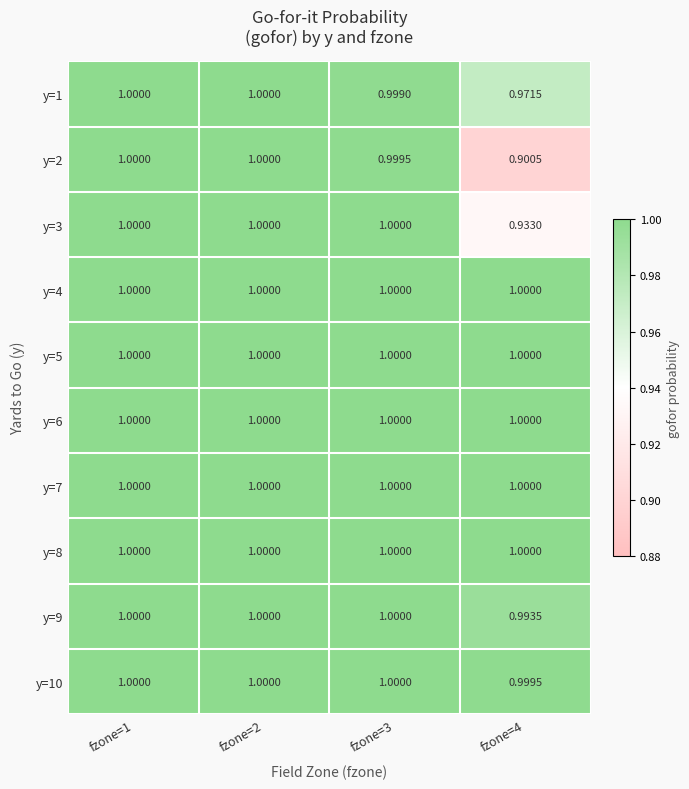

How many distinct data groups are displayed?

10